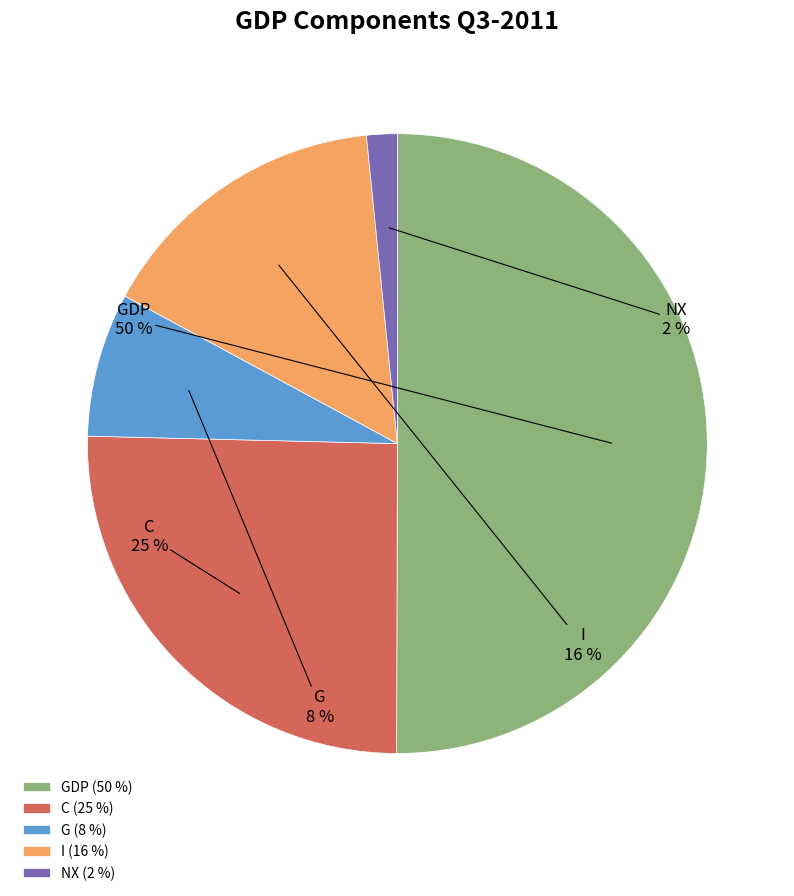

Combined, do GDP (50 %) and C (25 %) account for over 50%?

Yes